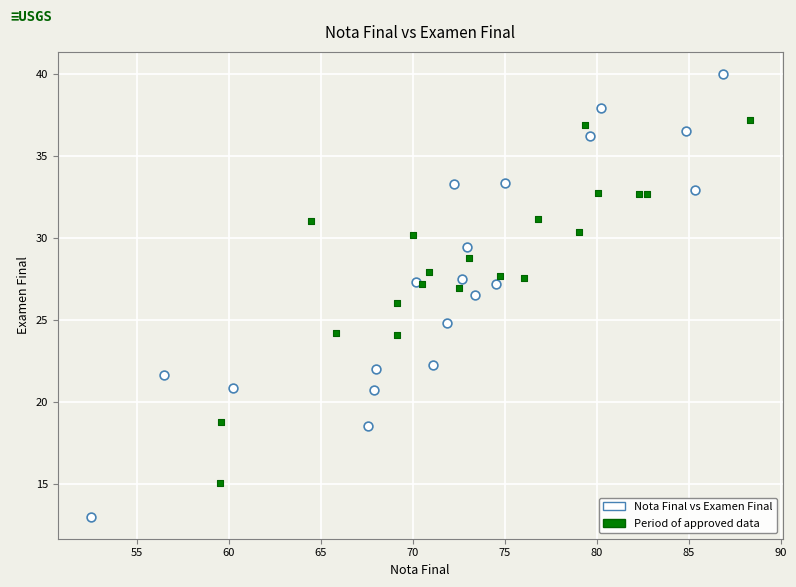

What are all the series names shown in the legend?

Nota Final vs Examen Final, Period of approved data